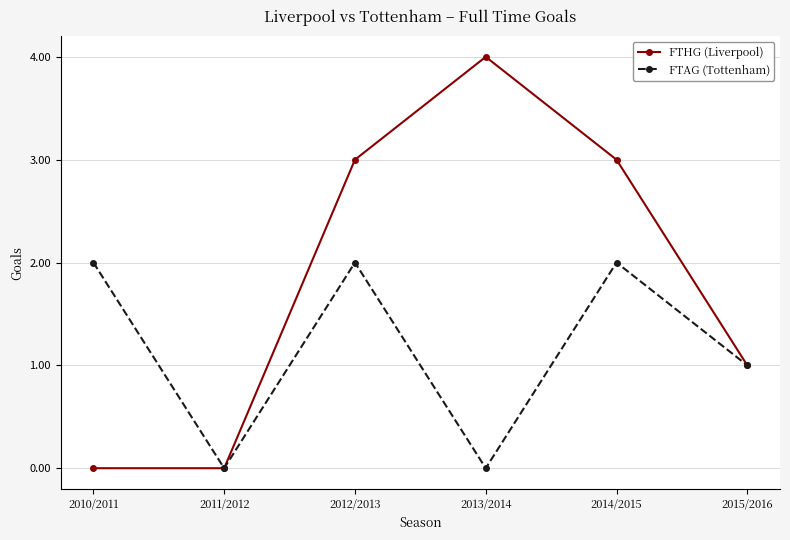

What is the total value across all series at 2010/2011?

2